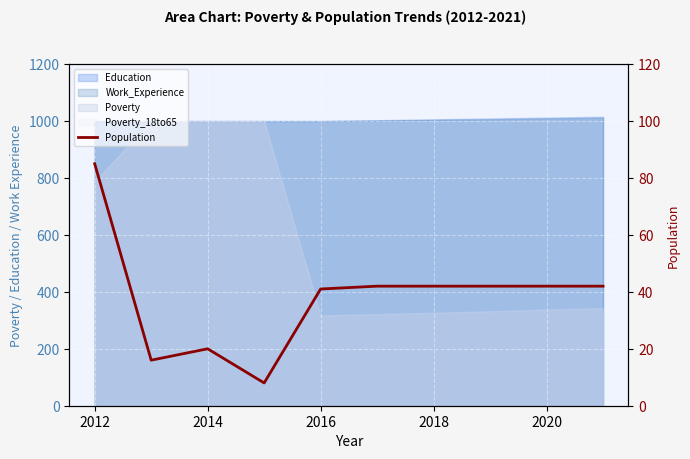

What is the average value?

38